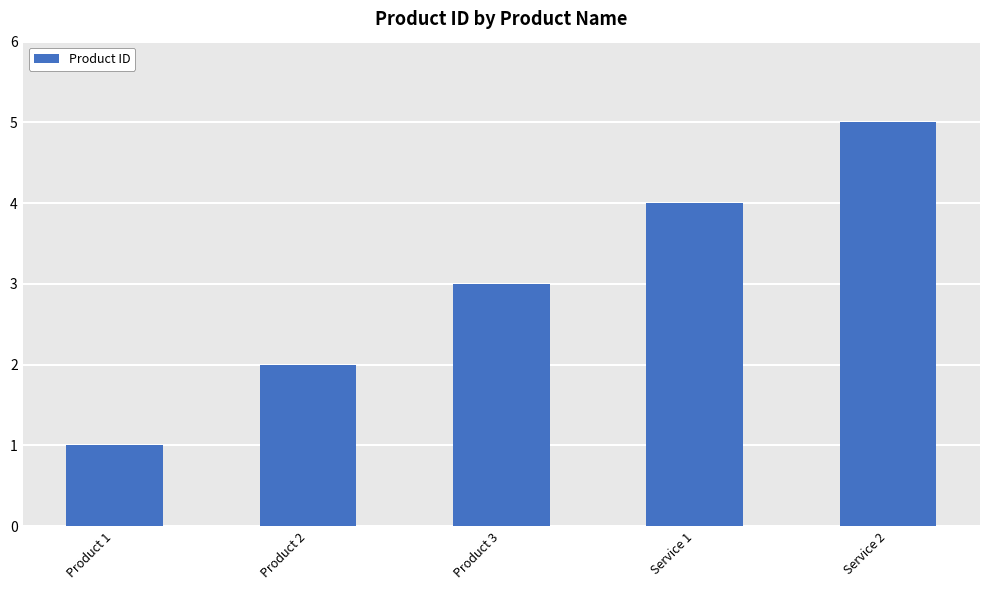

Reading right to left, extract all data points from this chart.

5	4	3	2	1